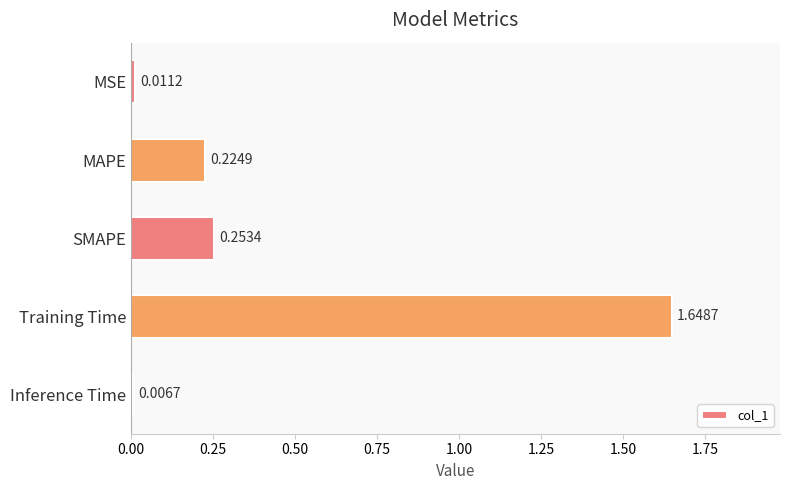

At which label is the value closest to 0?

Inference Time